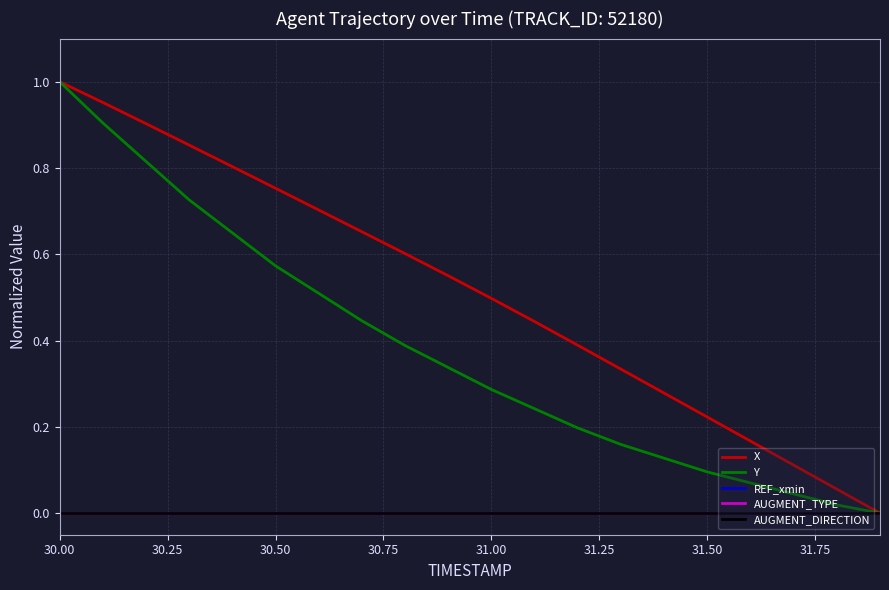

Does the chart have visible grid lines?

Yes